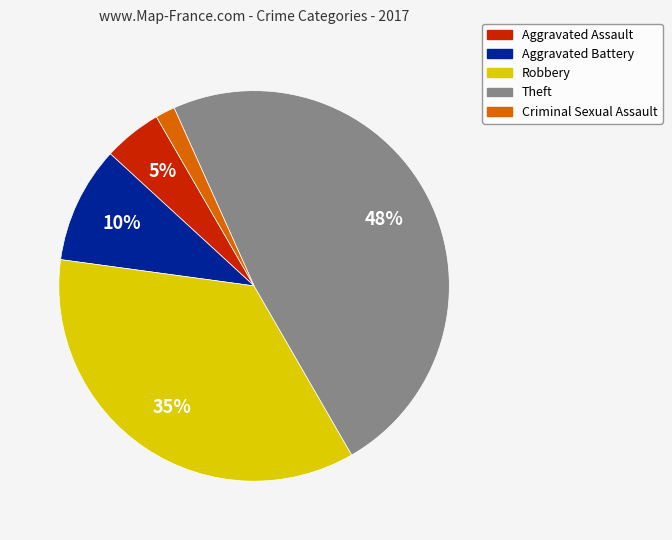

Is the sum of Criminal Sexual Assault and Aggravated Assault greater than half?

No